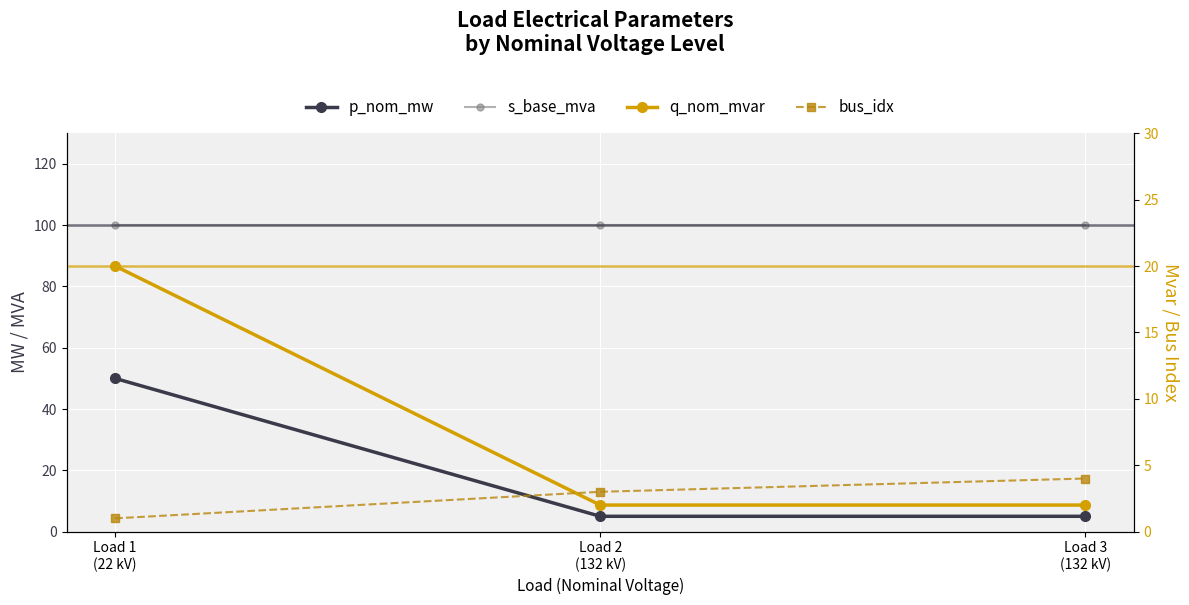

How many lines are shown in the chart?

4